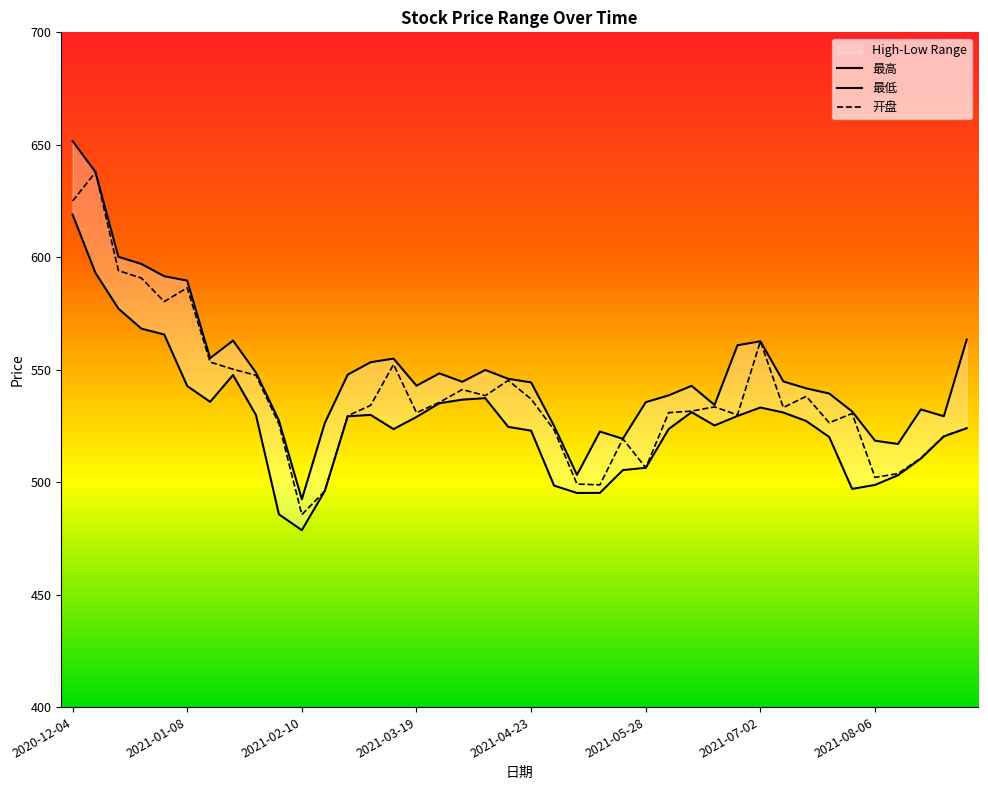

In 最低, how many points are lower than both neighbors (excluding endpoints)?

6